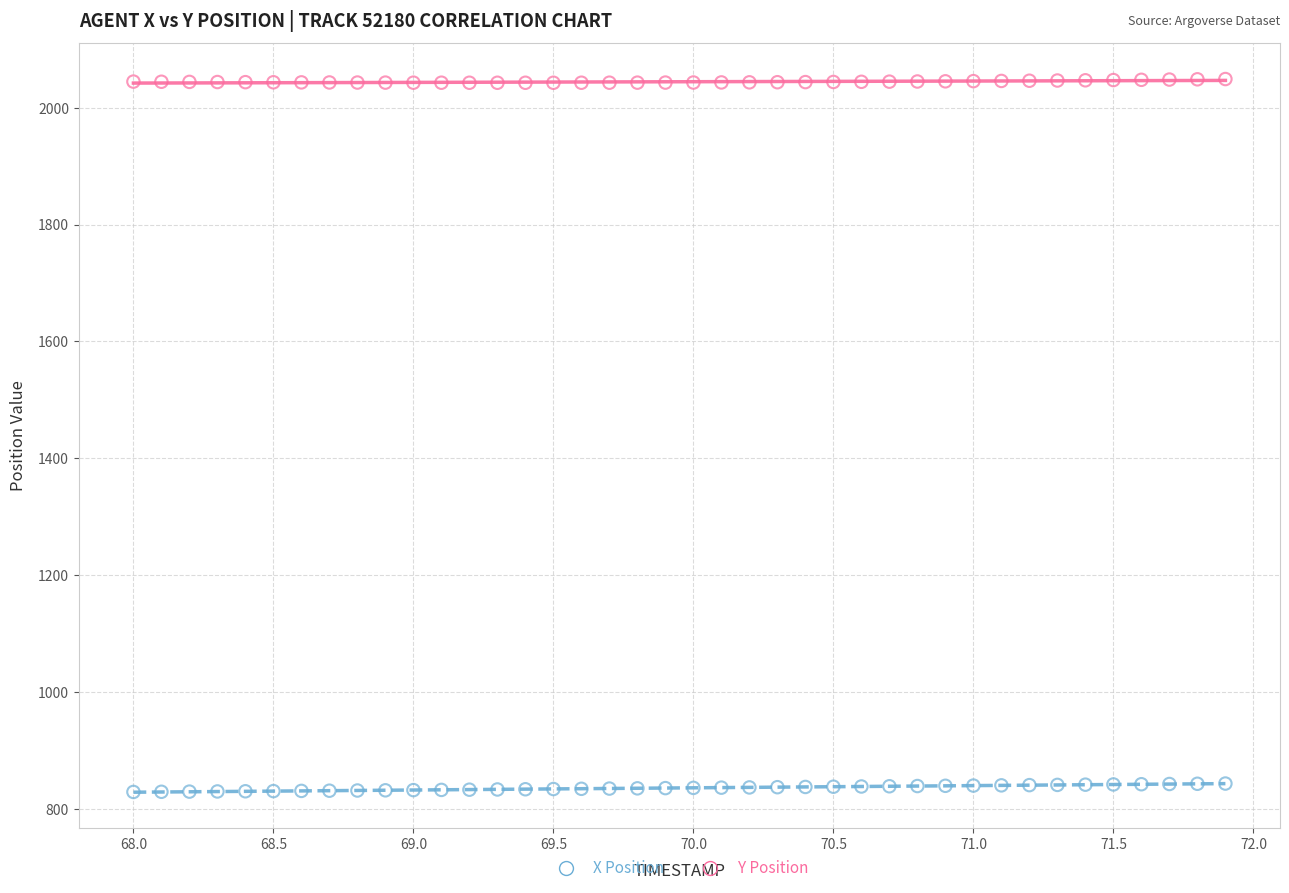

Which series contains the highest Y value?

Y Position